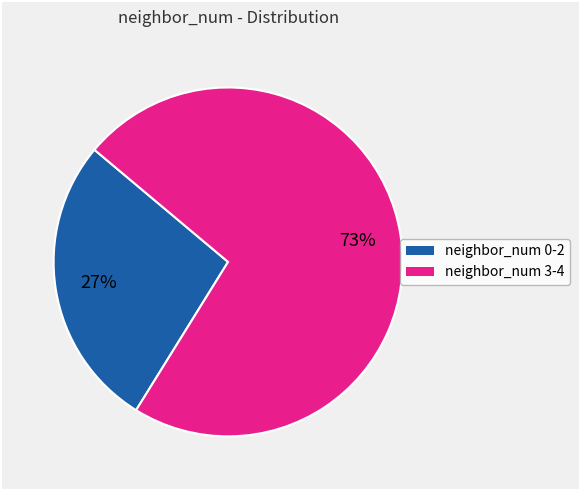

Does any single category account for the majority?

Yes